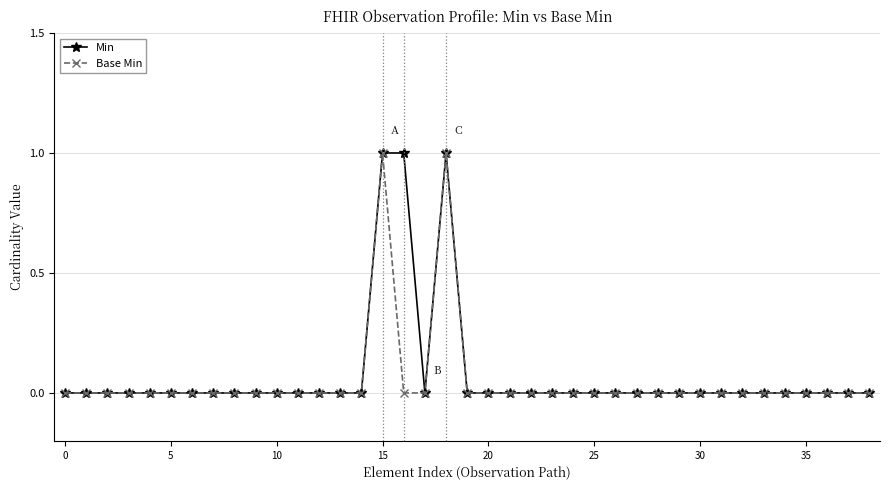

How many lines are shown in the chart?

2